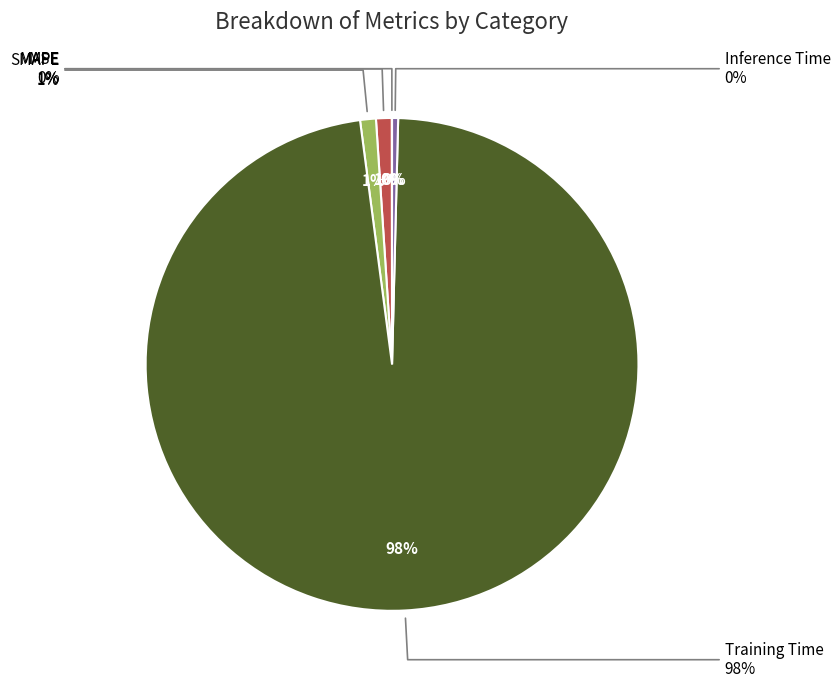

Count the number of slices in the pie.

5